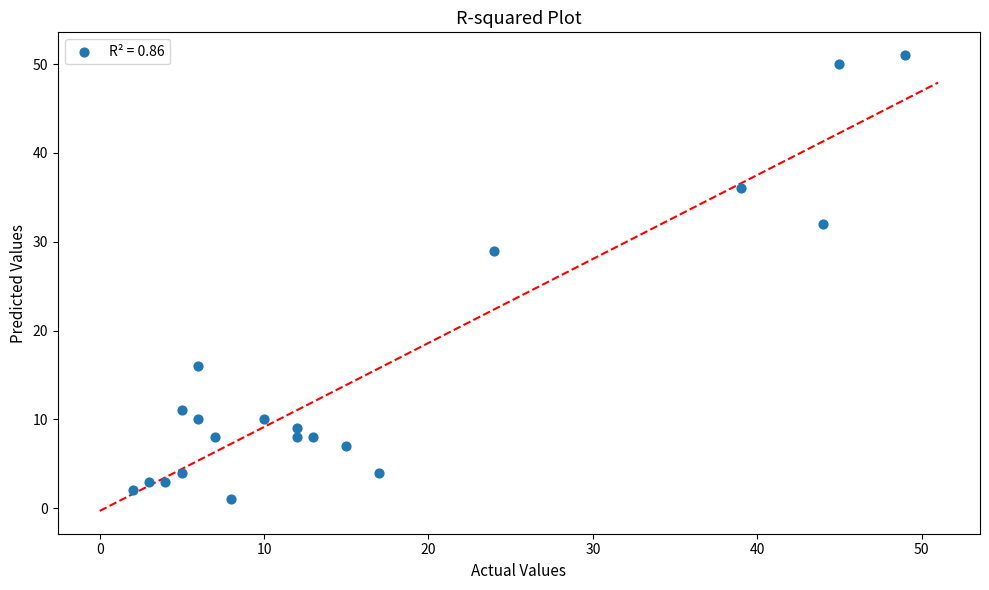

What is the range of X values (max minus min)?

47